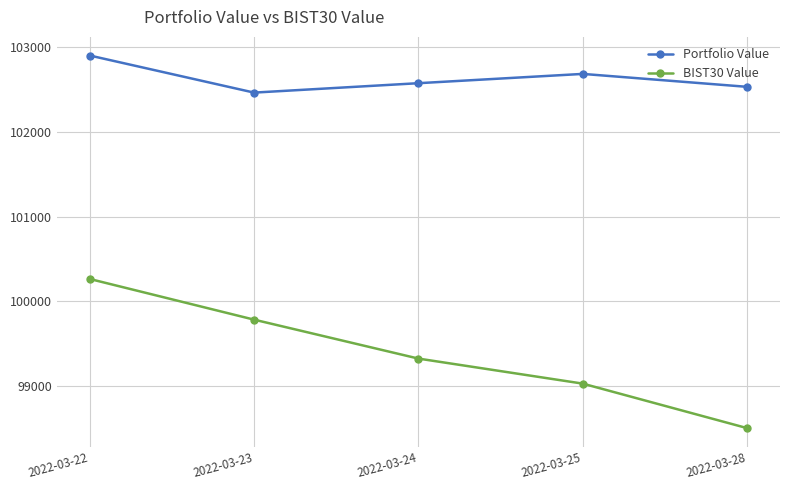

What is the difference between the BIST30 Value values at 2022-03-28 and 2022-03-23?

1280.5